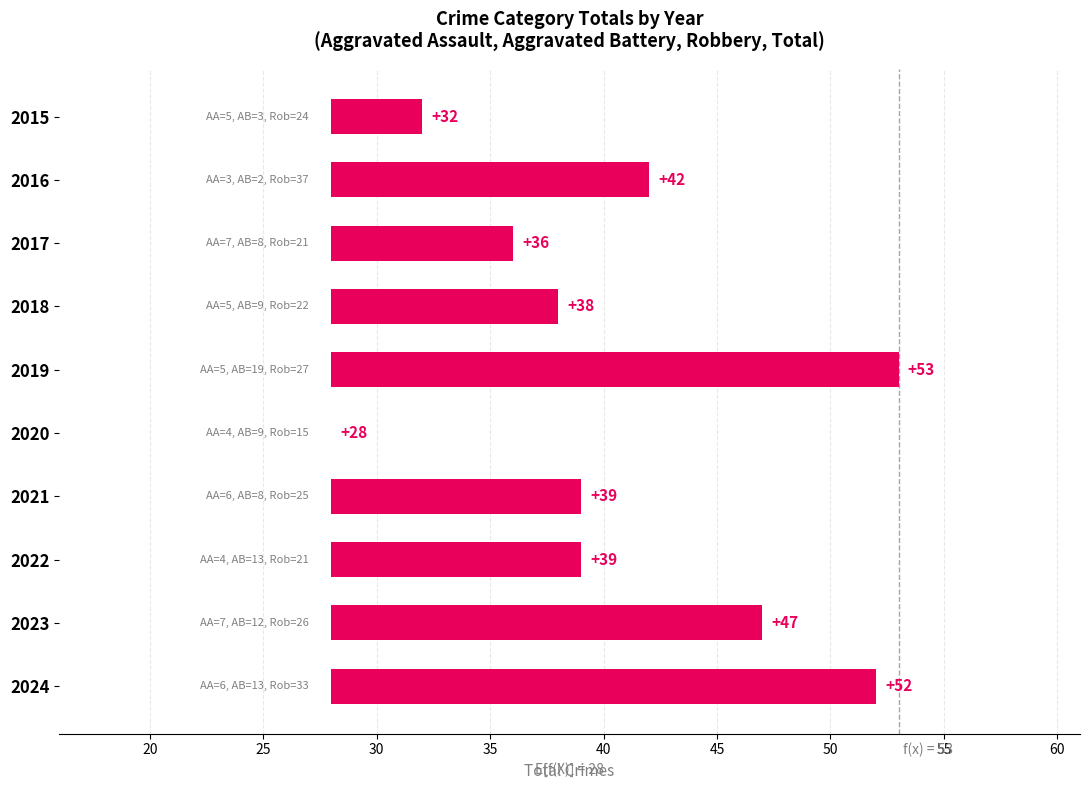

What is the difference between the maximum and second lowest values?

21